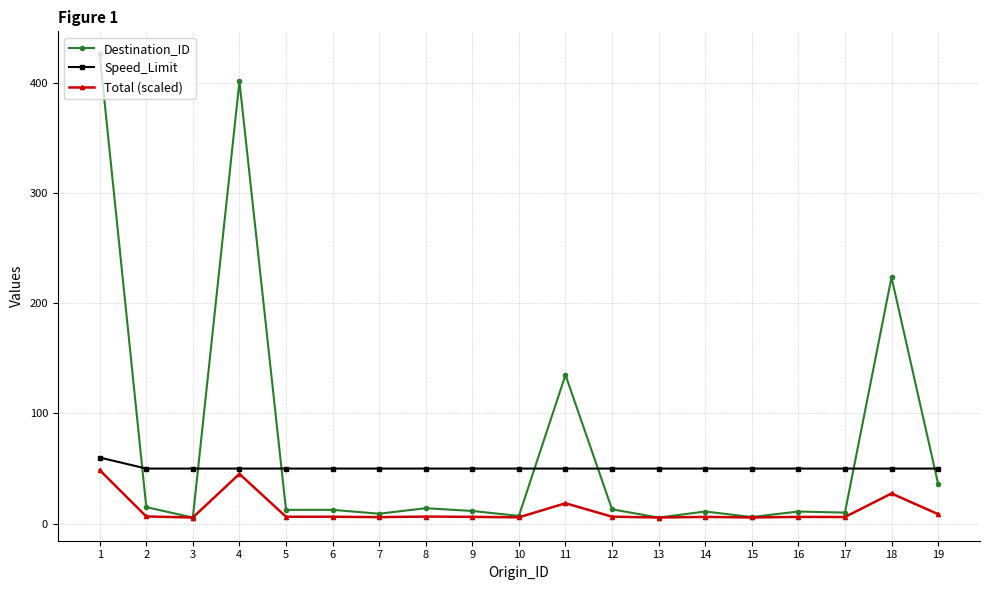

What is the sum of all Speed_Limit values?

960.0